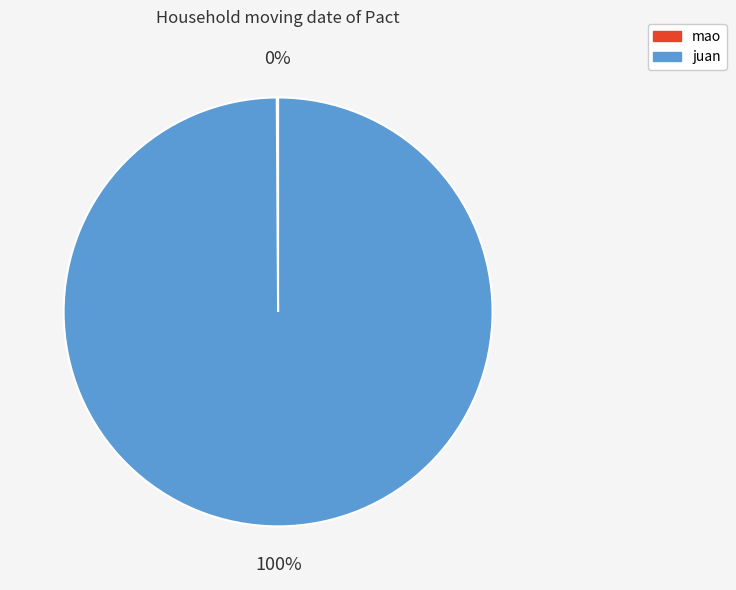

What percentage is the juan slice, to the nearest percent?

100%